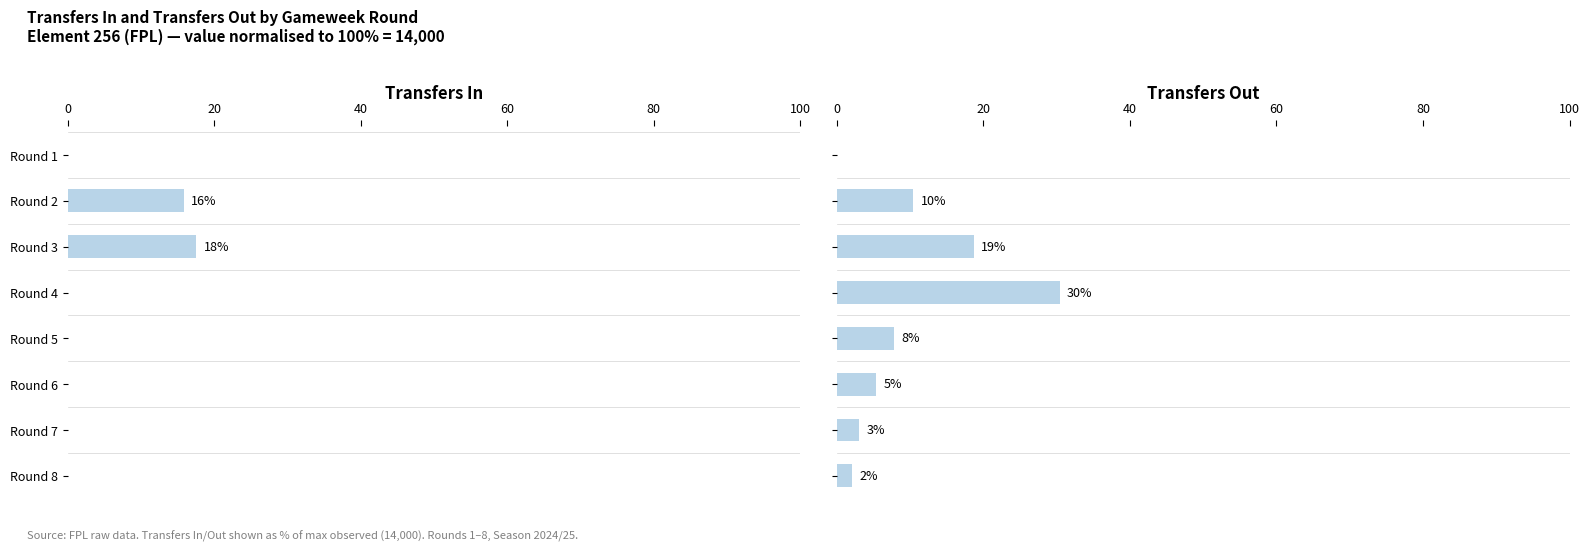

What value does the transfers_out series have at Round 8?

2.1